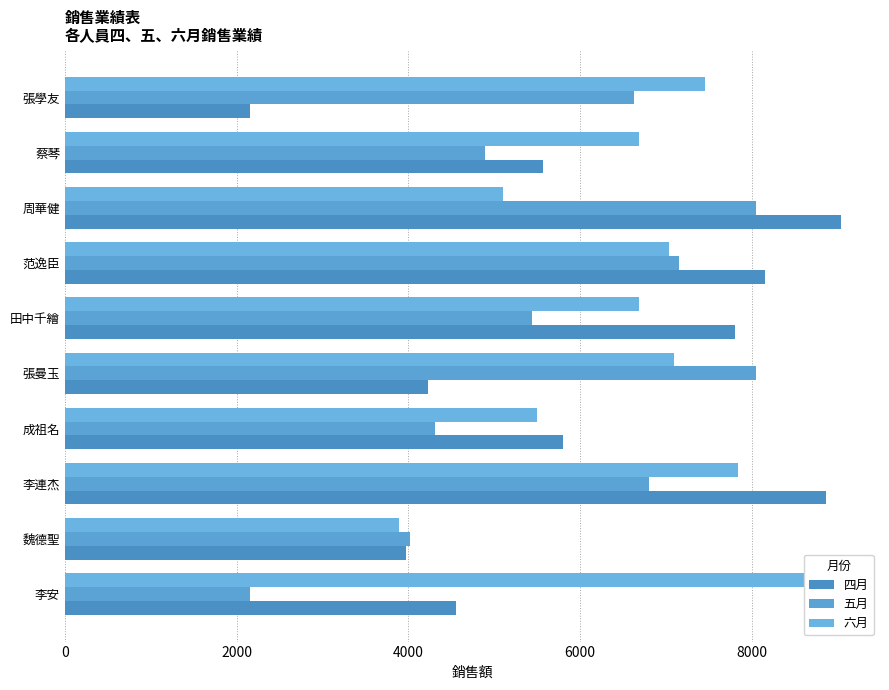

At how many categories does at least one series exceed 3316?

10